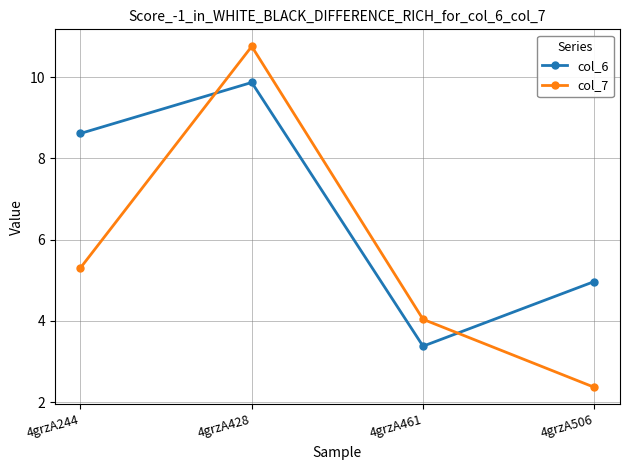

True or false: col_6 has a value of 3.4 at 4grzA461.

True